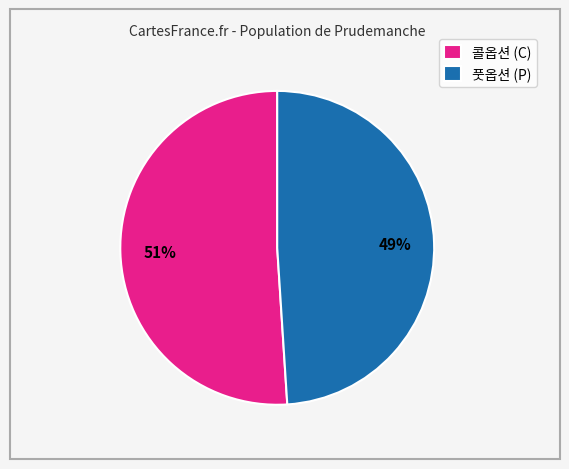

How many segments does this pie chart have?

2